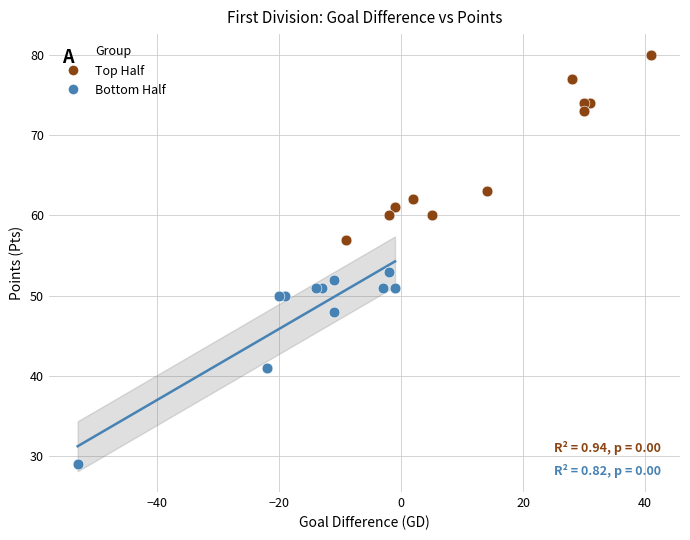

Which series contains the lowest Y value?

Bottom Half